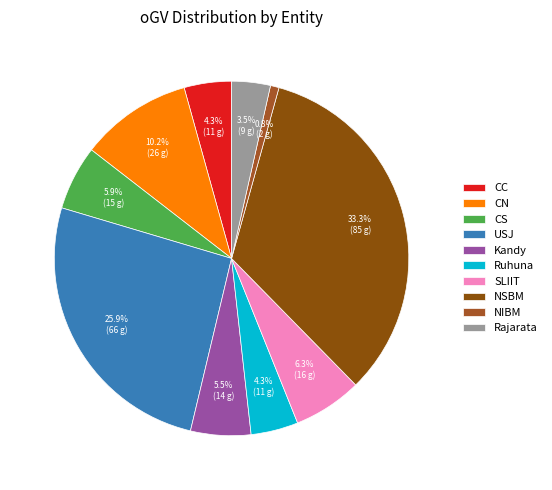

What is the ratio of the value at CC to the value at NIBM?

5.5